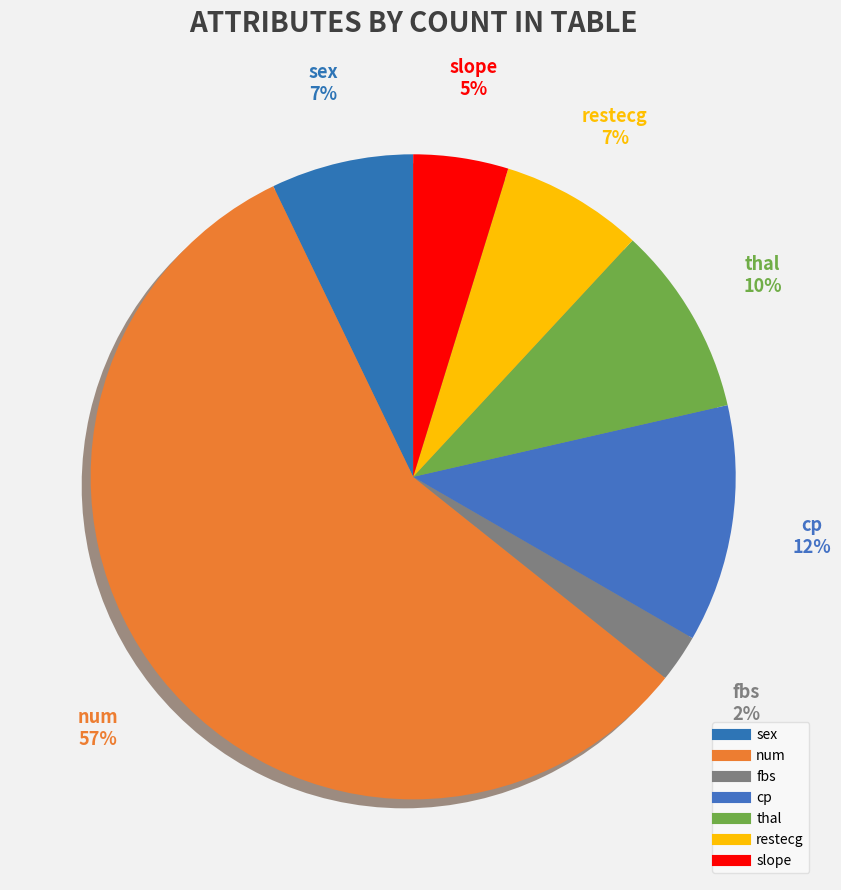

Which category has the smallest portion of the pie?

fbs